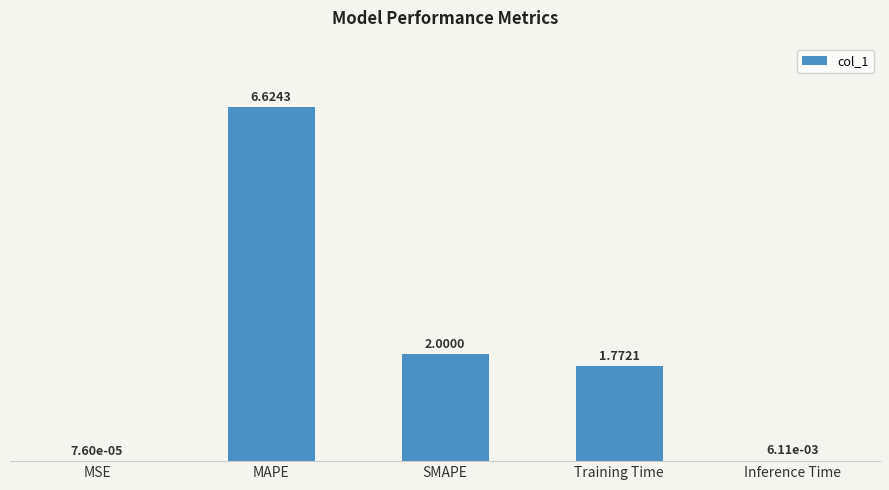

Which label corresponds to the largest value in the chart?

MAPE